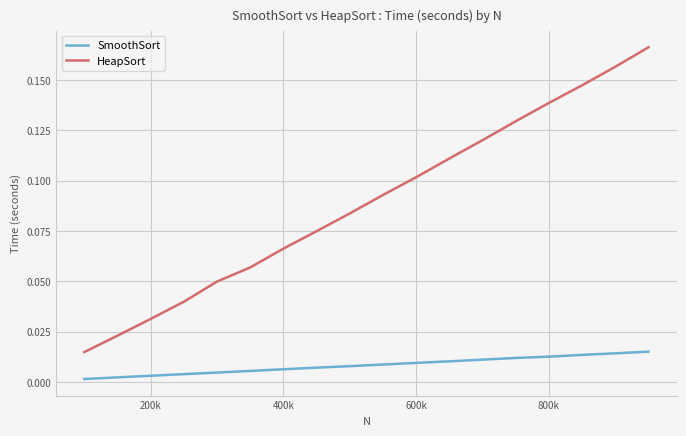

List the series in order of their peak value, lowest first.

SmoothSort, HeapSort